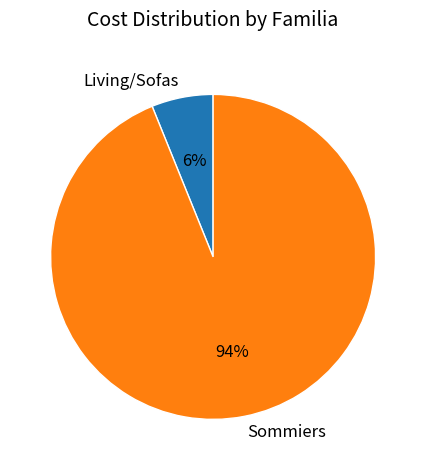

How many slices are in this pie chart?

2